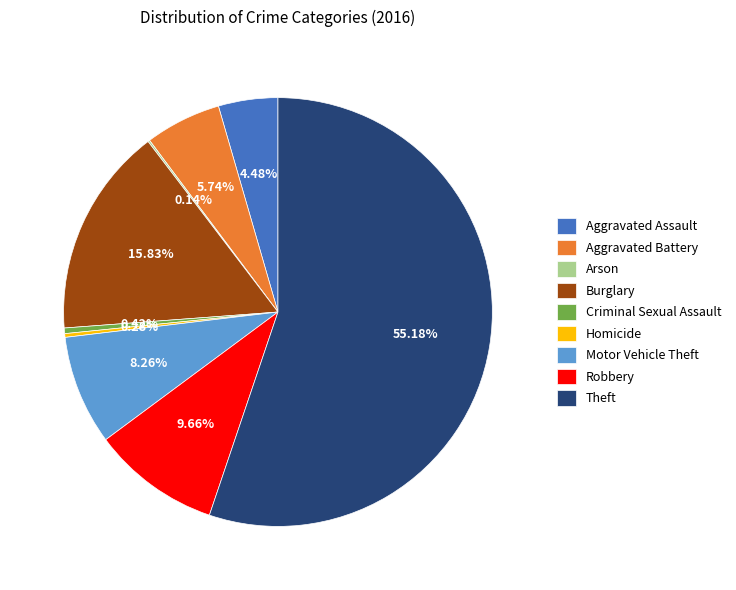

Which slice is the largest?

Theft